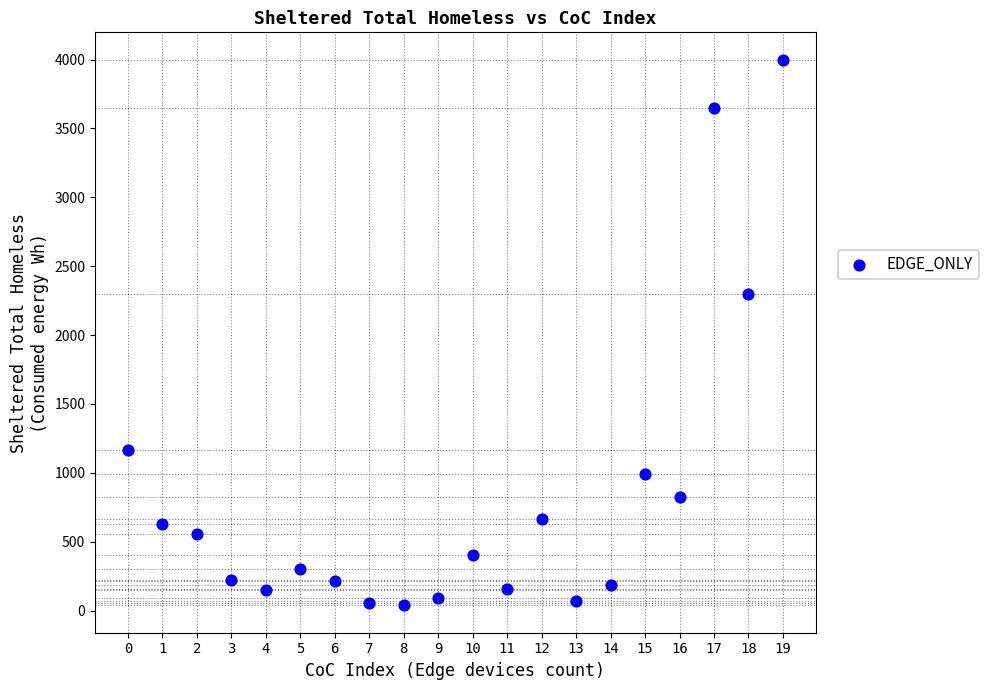

What is the range of Y values (max minus min)?

3963